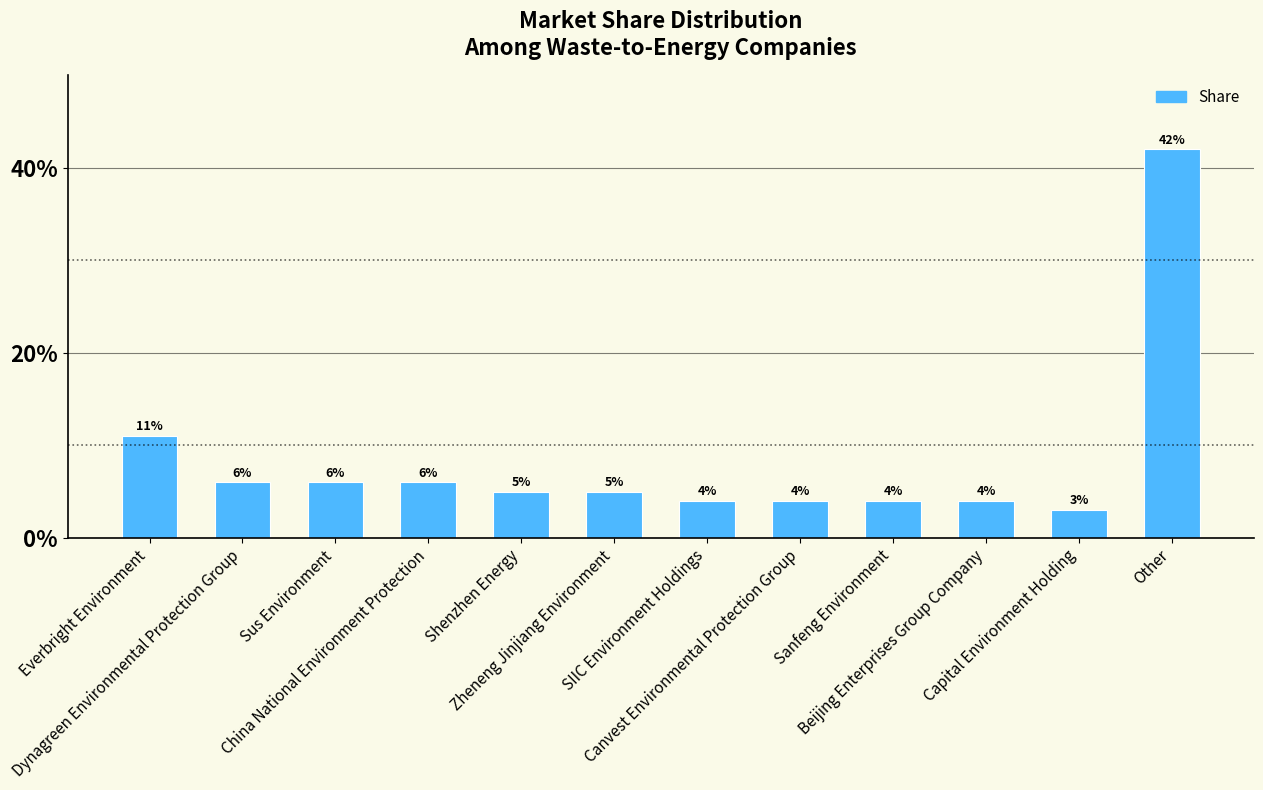

The value at China National Environment Protection is 1. True or false?

False